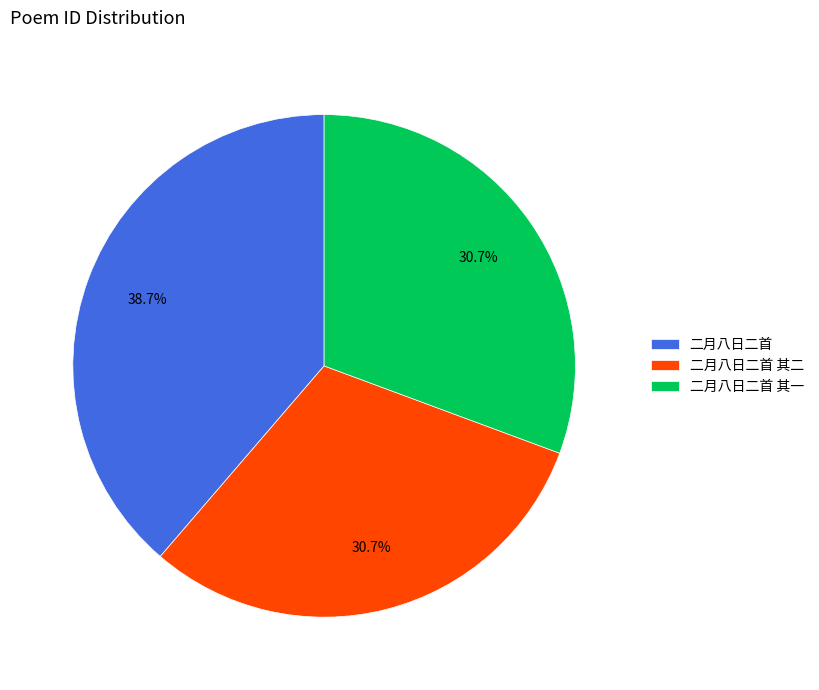

What percentage do 二月八日二首 其二 and 二月八日二首 together represent?

69.3%